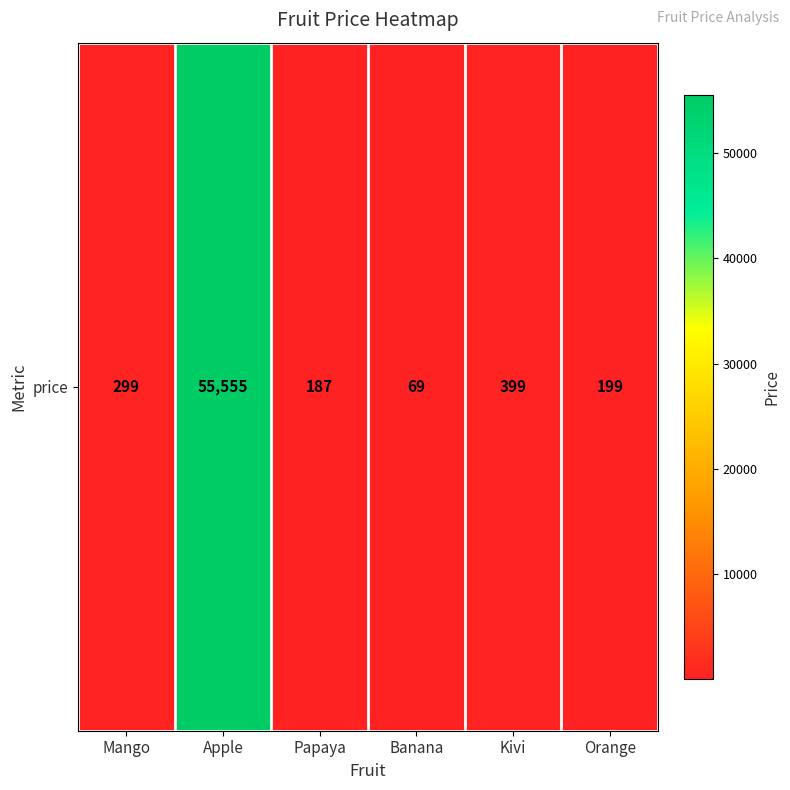

How many data points are less than 299?

3